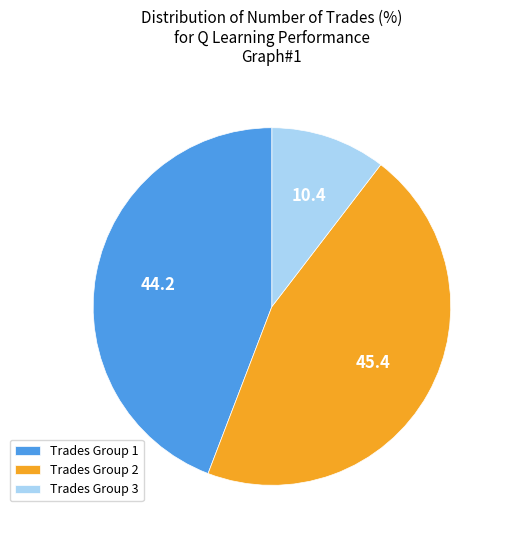

Approximately how many times larger is the value at Trades Group 1 compared to Trades Group 3?

4.2